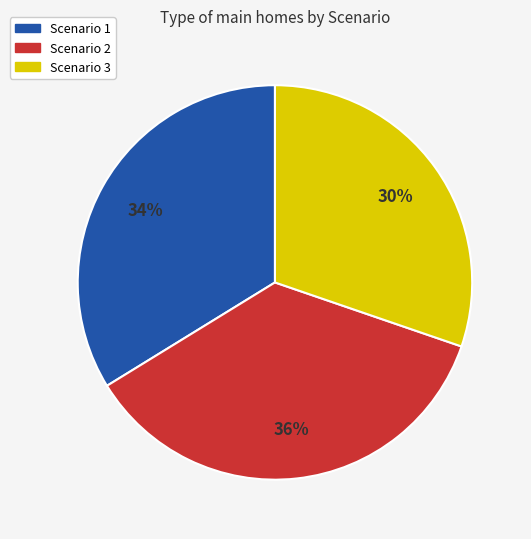

What percentage is the Scenario 2 slice, to the nearest percent?

36%